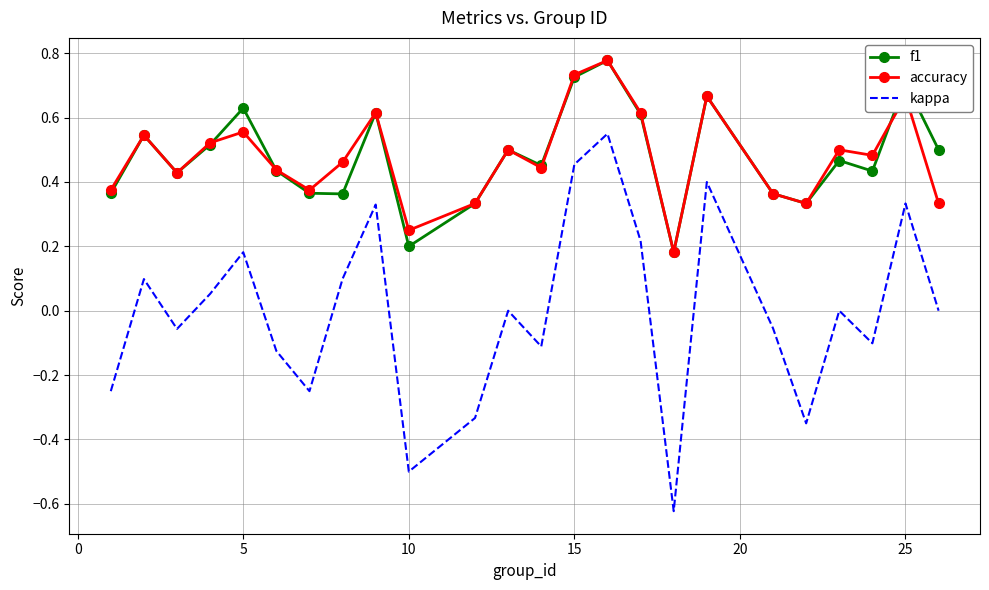

Which series has the largest range (max minus min)?

kappa